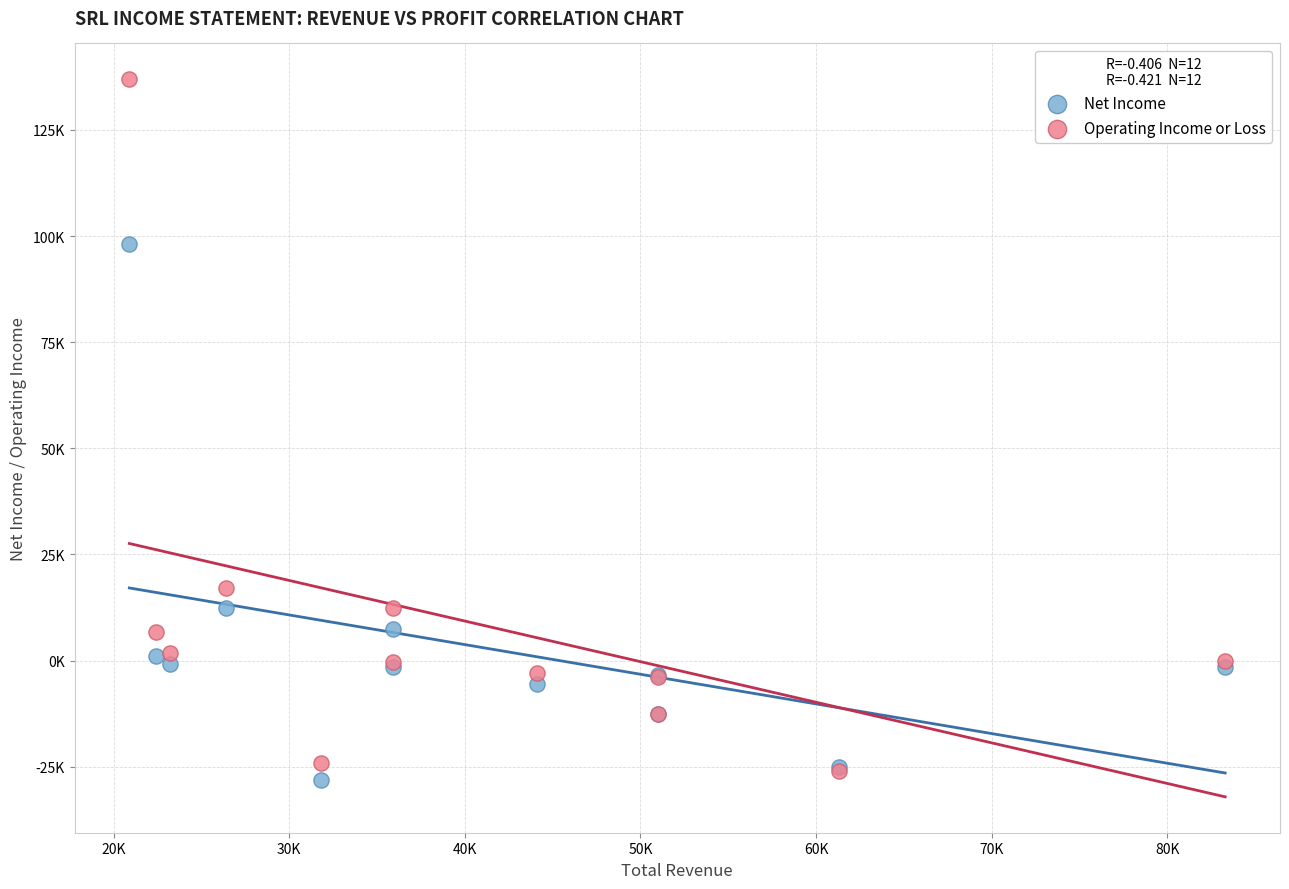

What are all the series names shown in the legend?

Net Income, Operating Income or Loss